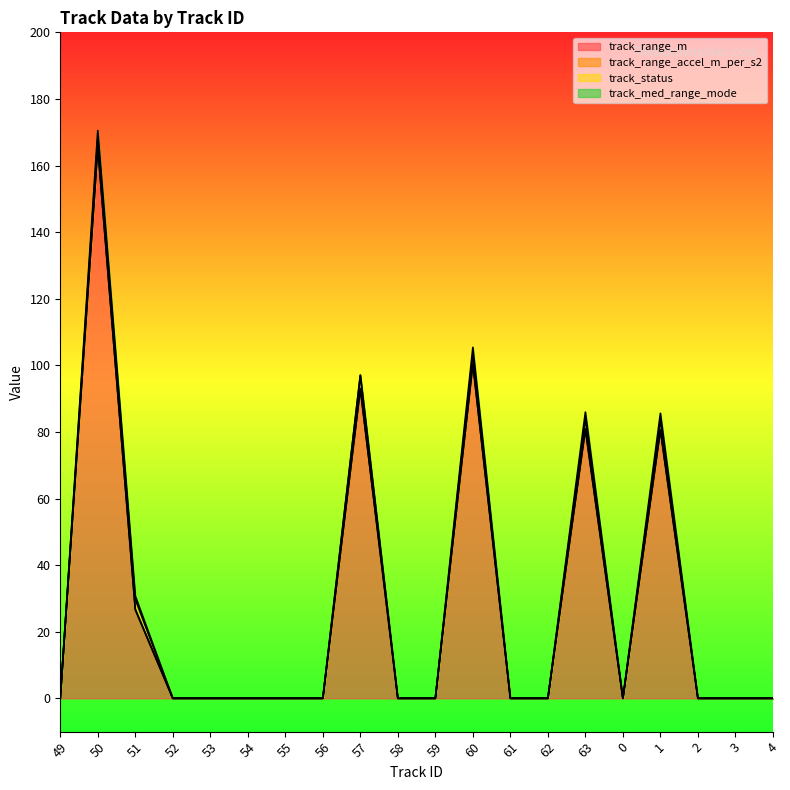

What is the total value across all series at 51?

30.8